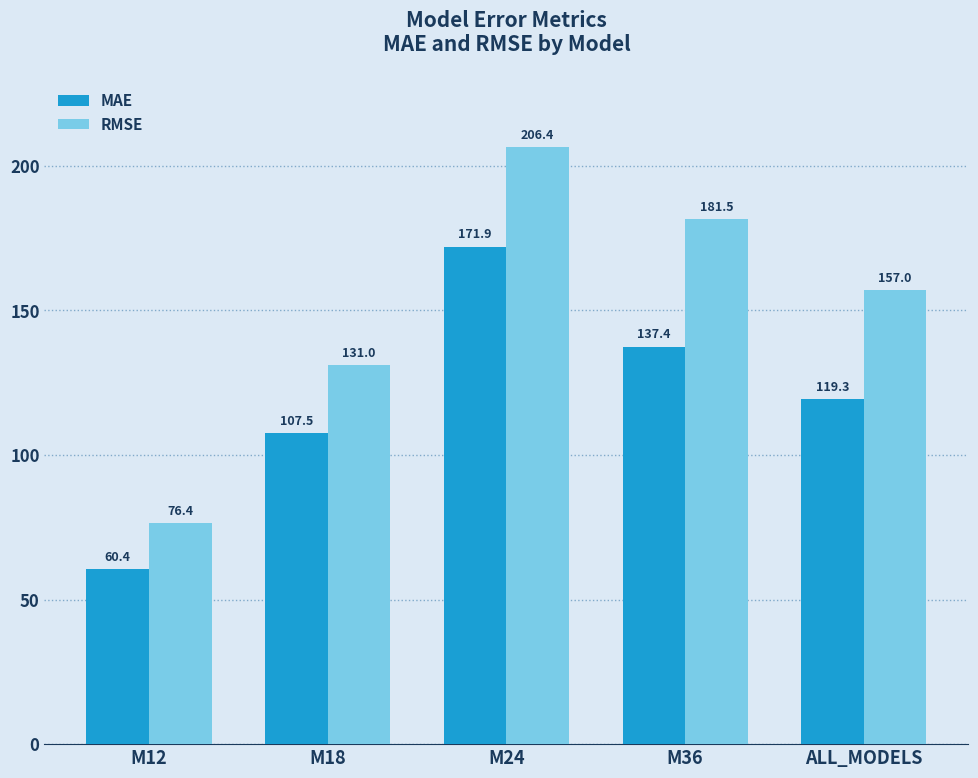

Reading left to right, what are all the values shown in this chart?

MAE: M12=60.4	M18=107.5	M24=171.9	M36=137.4	ALL_MODELS=119.3
RMSE: M12=76.4	M18=131.0	M24=206.4	M36=181.5	ALL_MODELS=157.0